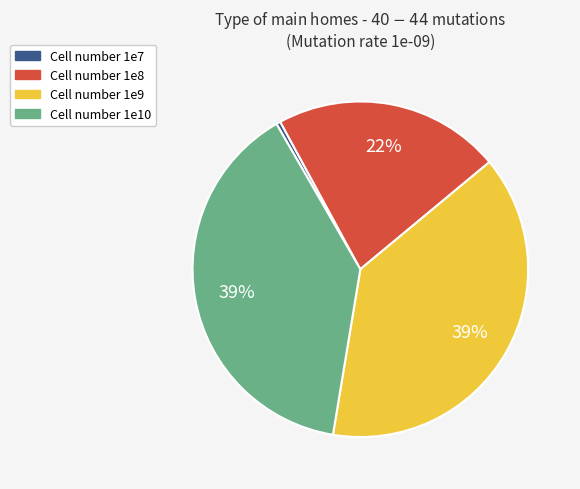

Combined, do Cell number 1e9 and Cell number 1e10 account for over 50%?

Yes